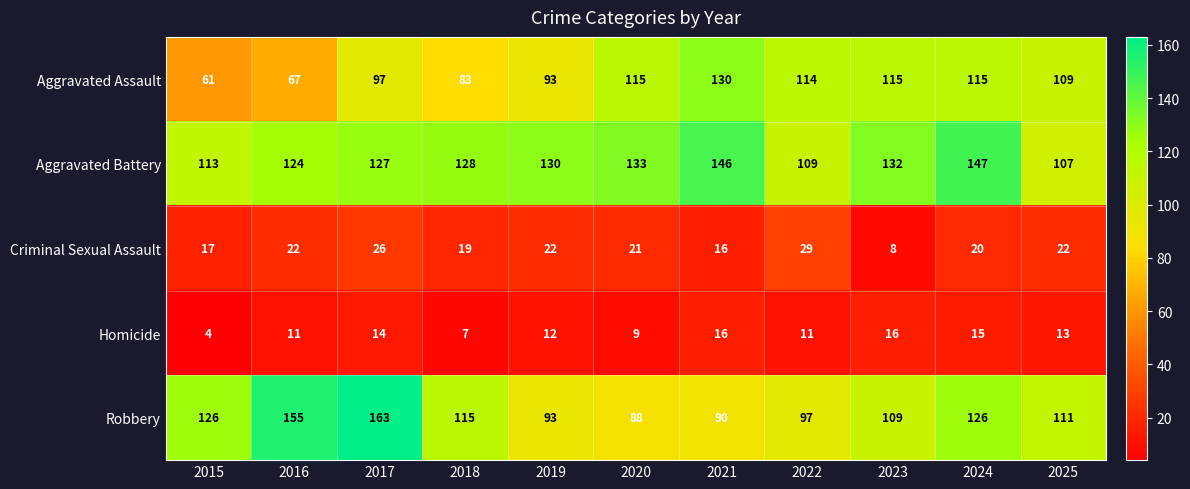

How many series are shown in this chart?

5